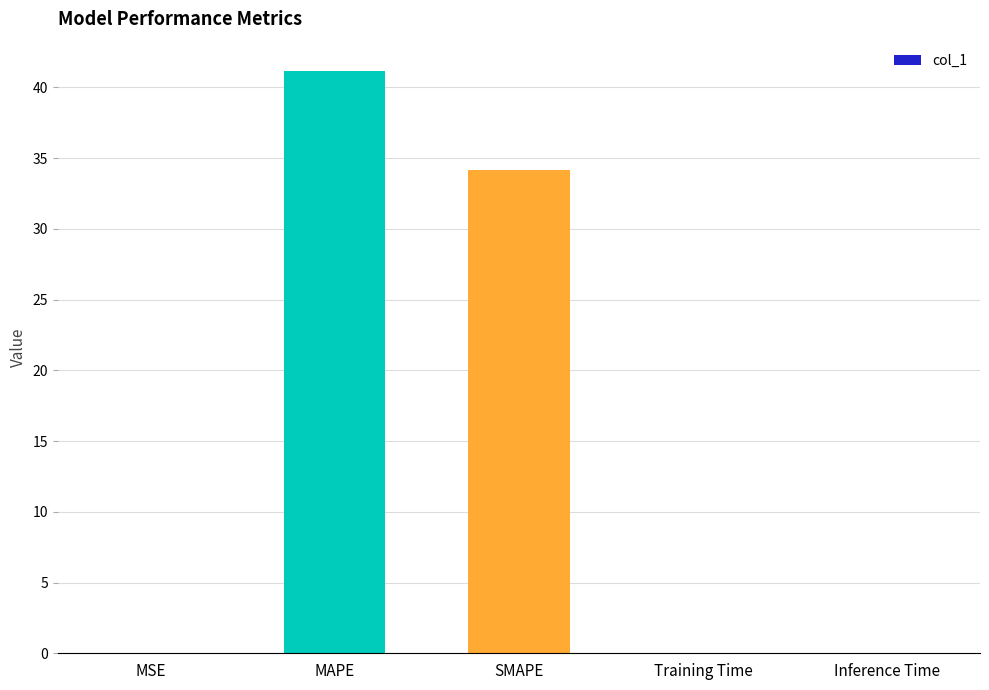

What is the sum of all values?

75.4